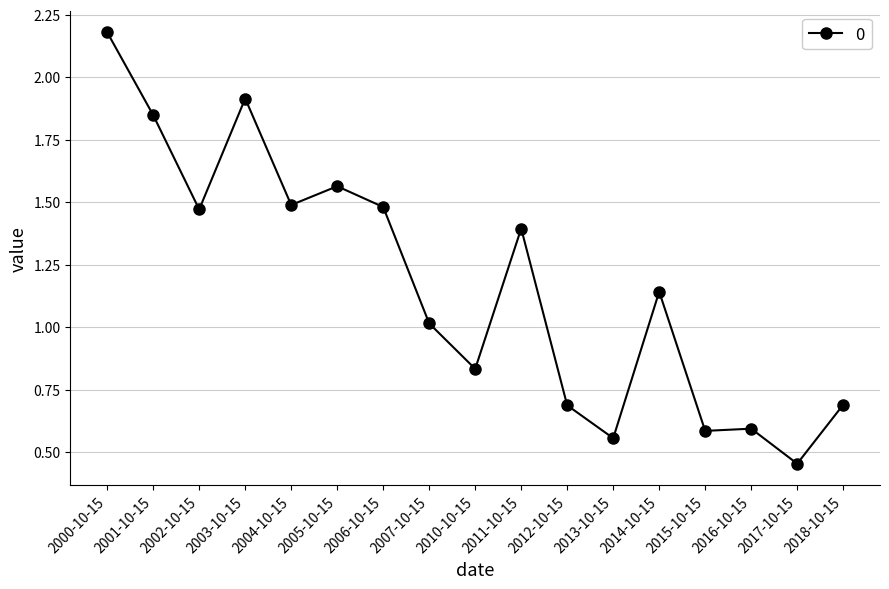

At which category does the chart reach its minimum across all series?

2017-10-15